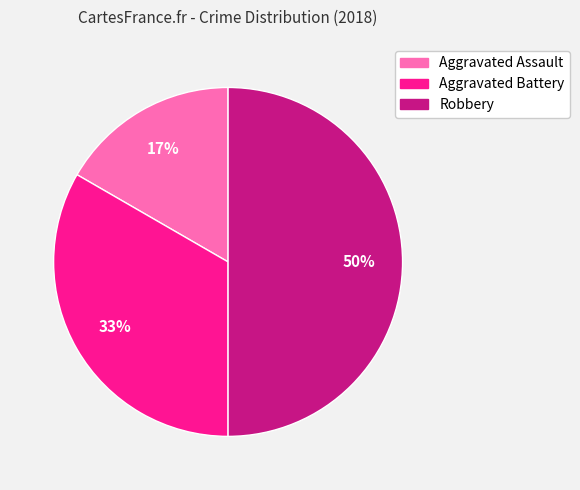

Is the sum of Robbery and Aggravated Assault greater than half?

Yes